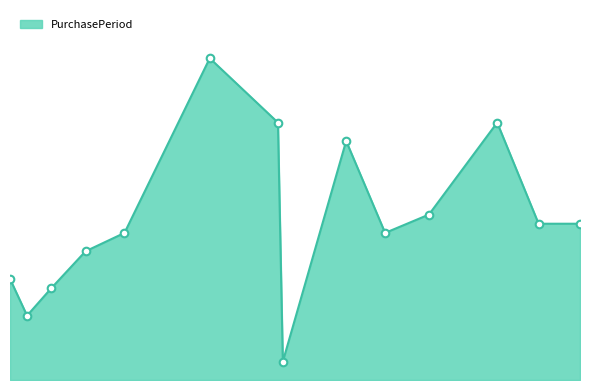

Does the chart have visible grid lines?

No